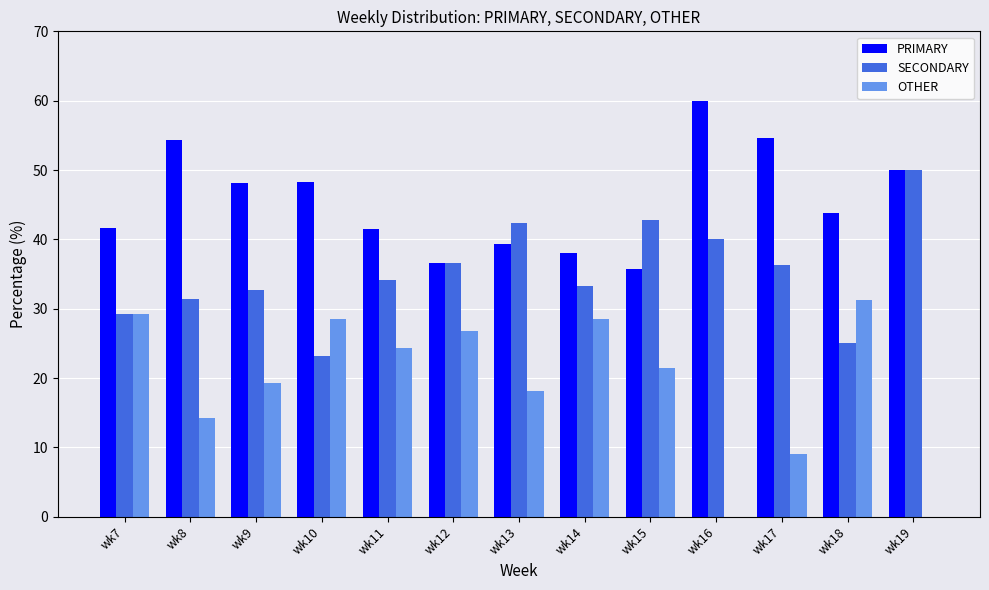

Between wk17 and wk18, which series saw the biggest shift?

OTHER